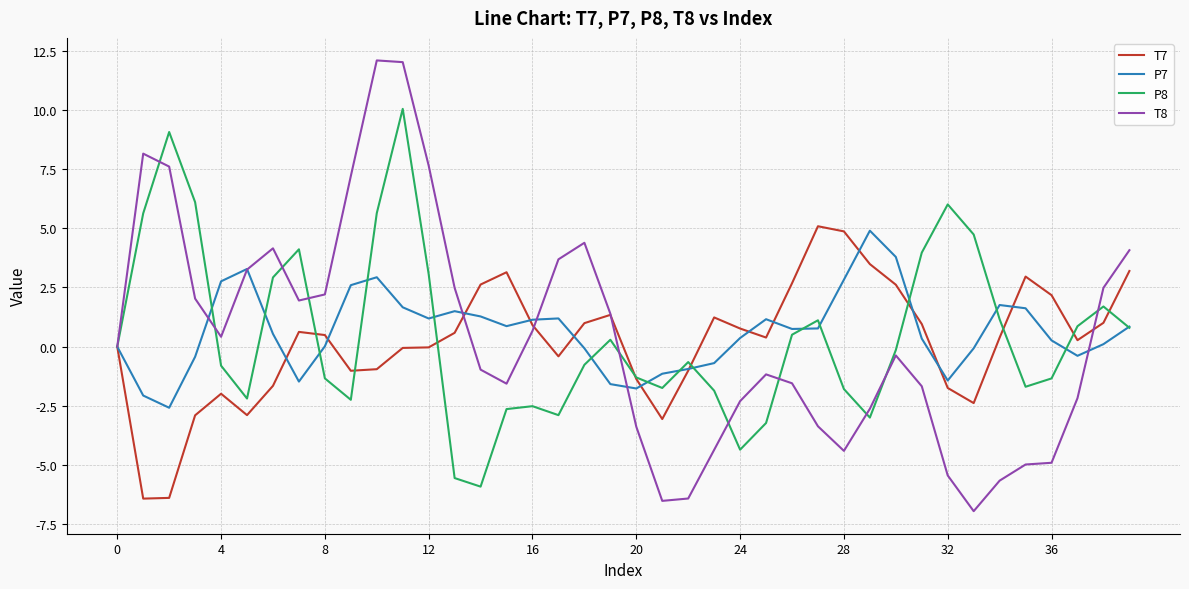

How many categories are shown in the chart?

40